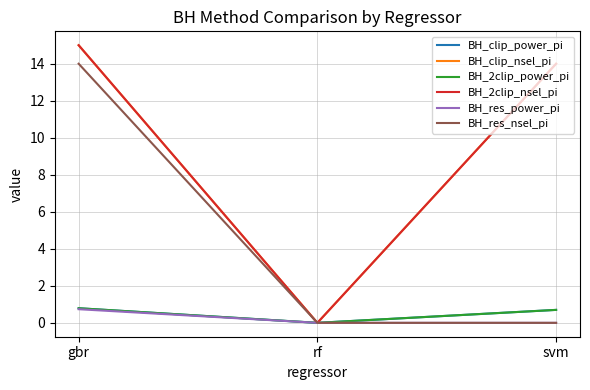

Which series has the largest total across all categories?

BH_clip_nsel_pi